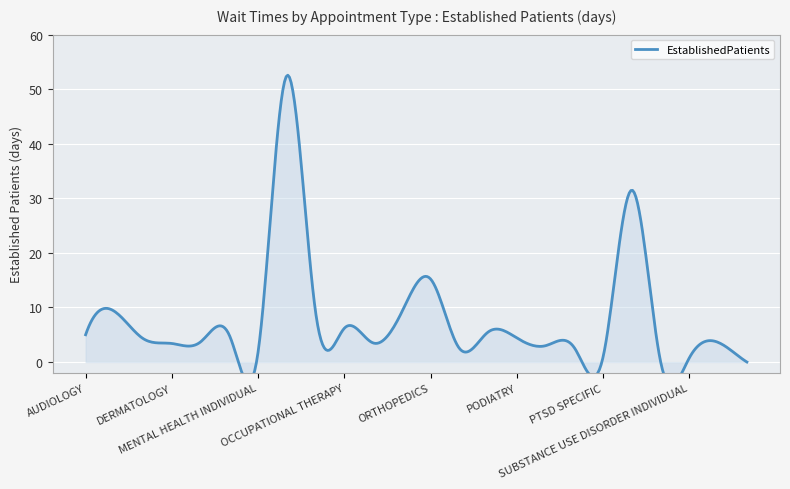

What is the value of the 13th point from the left?

15.2